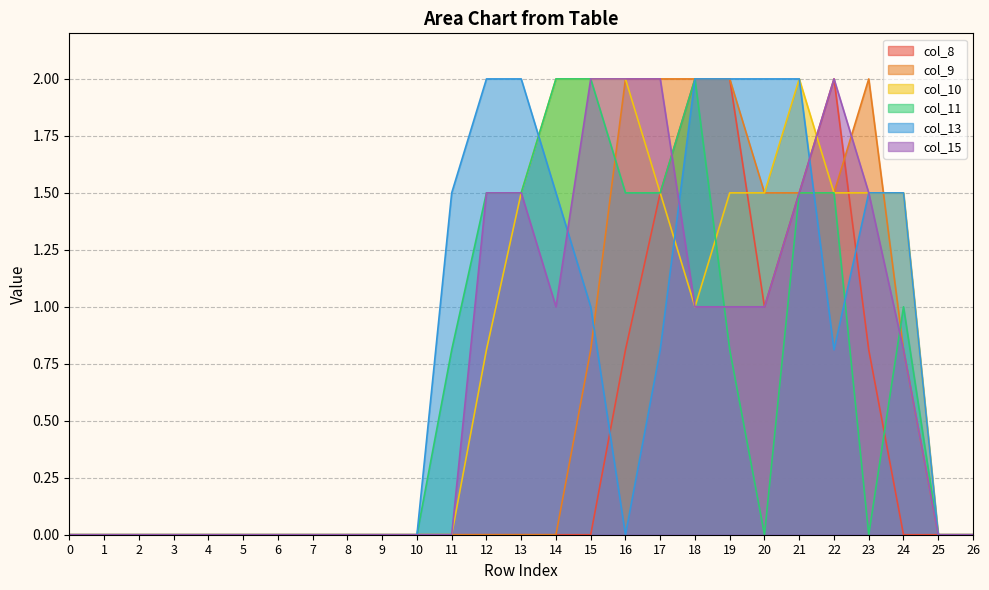

True or false: col_8 has more than 1 interior local peaks.

False